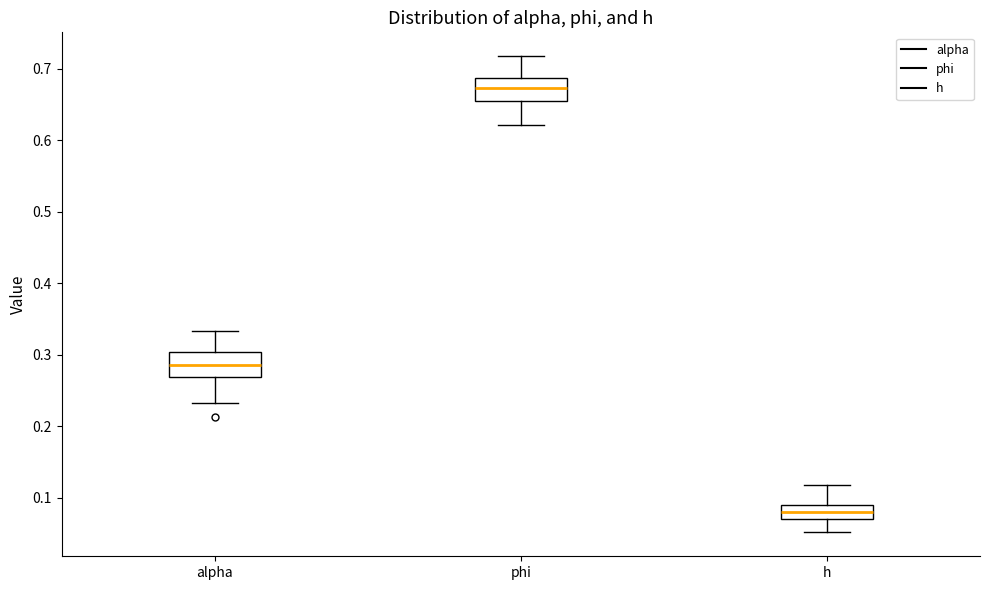

Which box's median line is the lowest?

h